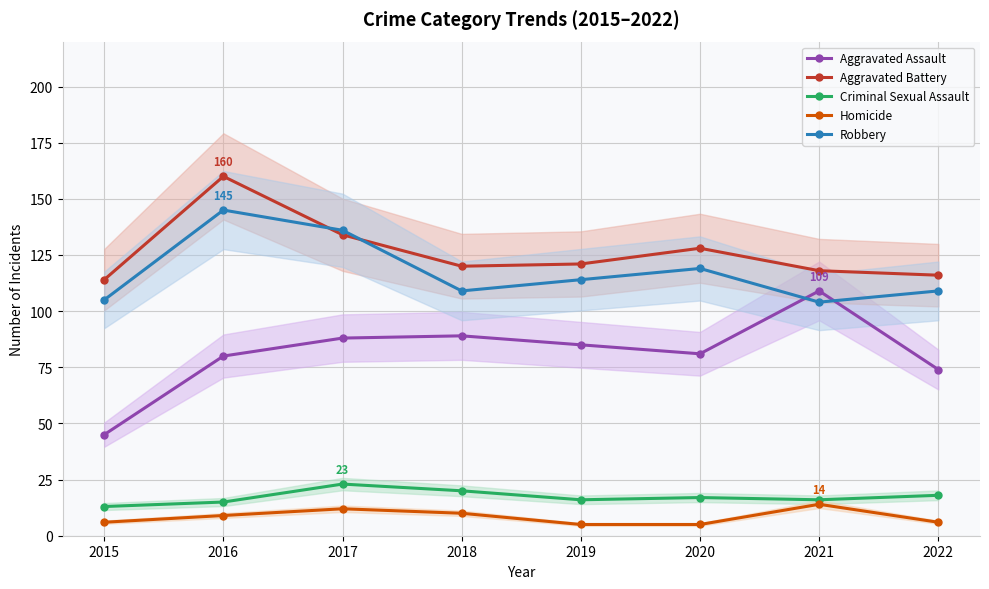

What is the lowest value of the Criminal Sexual Assault series?

13